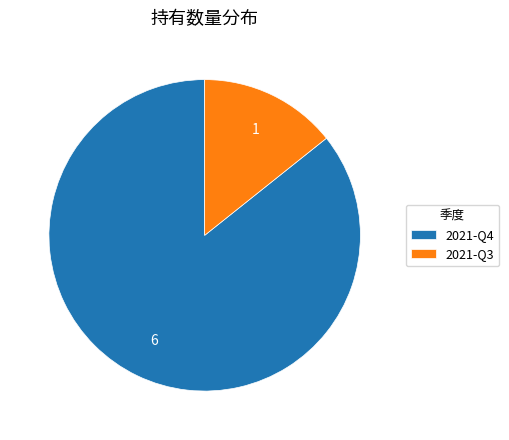

Which category has the biggest portion of the pie?

2021-Q4